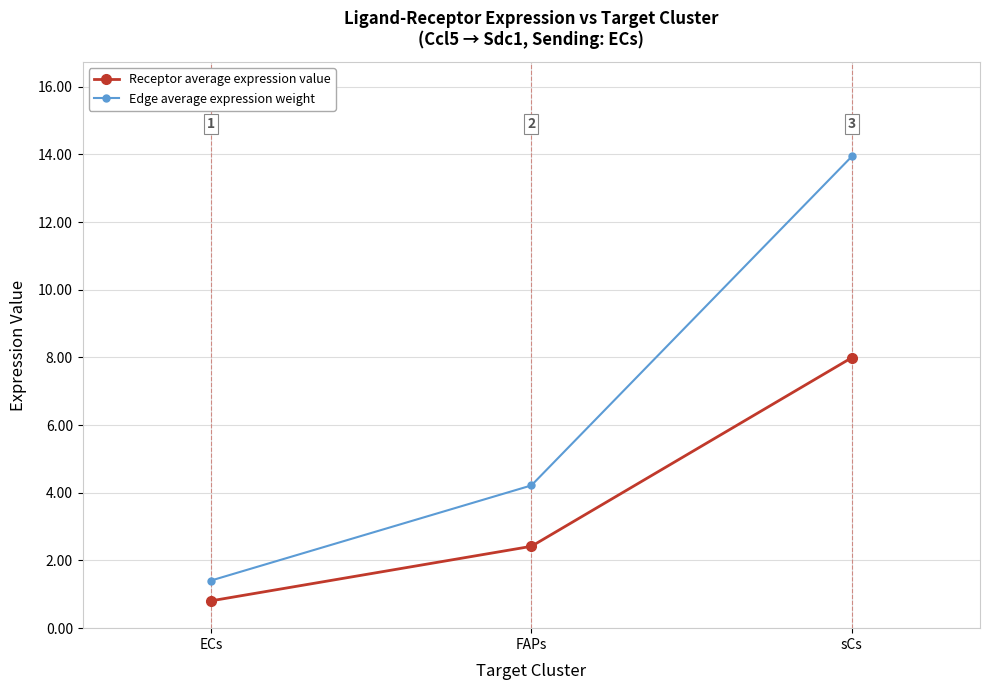

What is the sum of the Edge average expression weight values at sCs and FAPs?

18.2